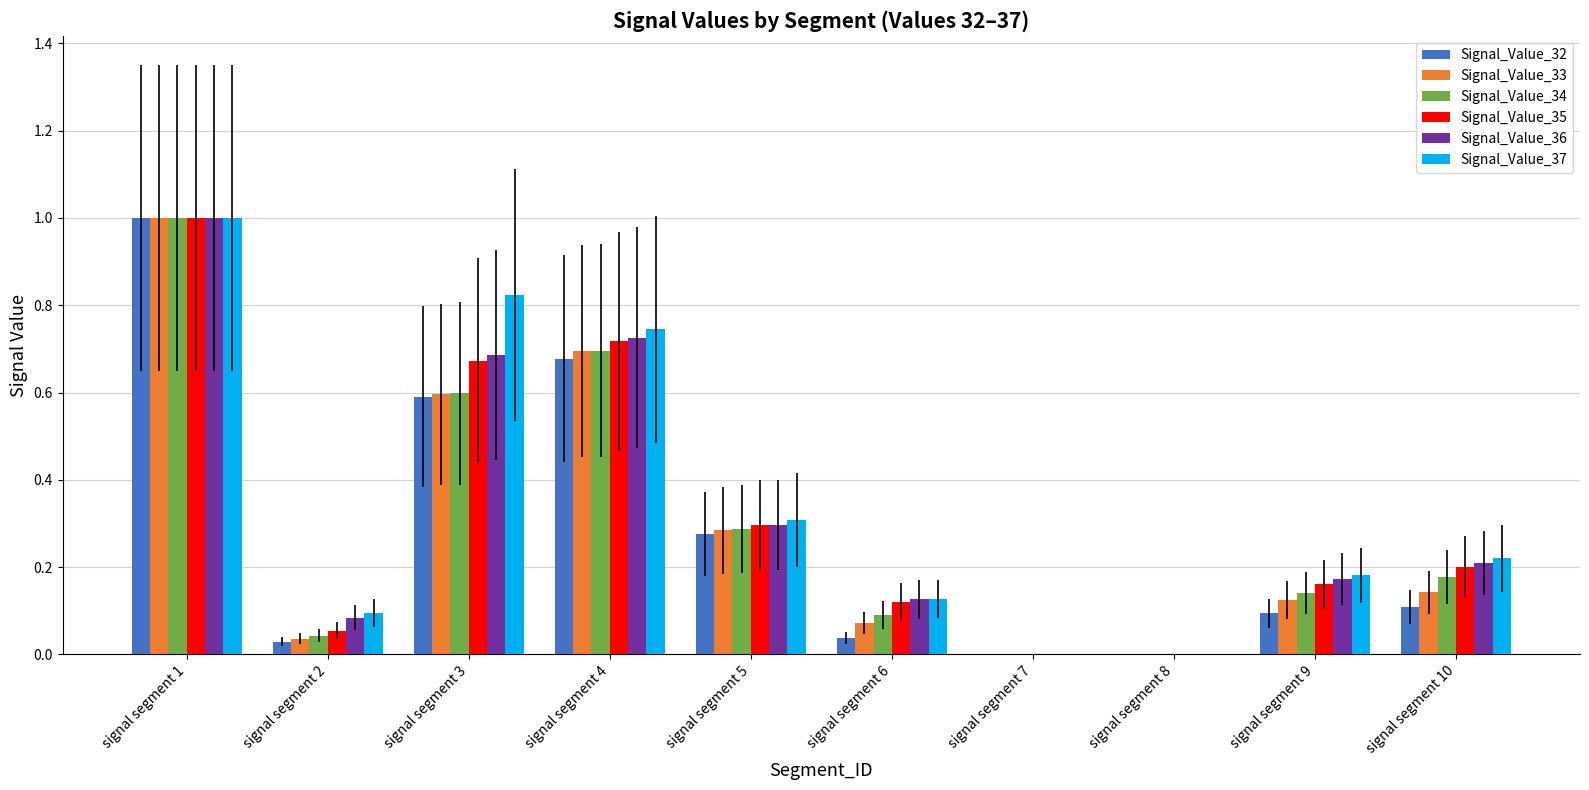

True or false: Signal_Value_33 has a value of 1.0 at signal segment 1.

True